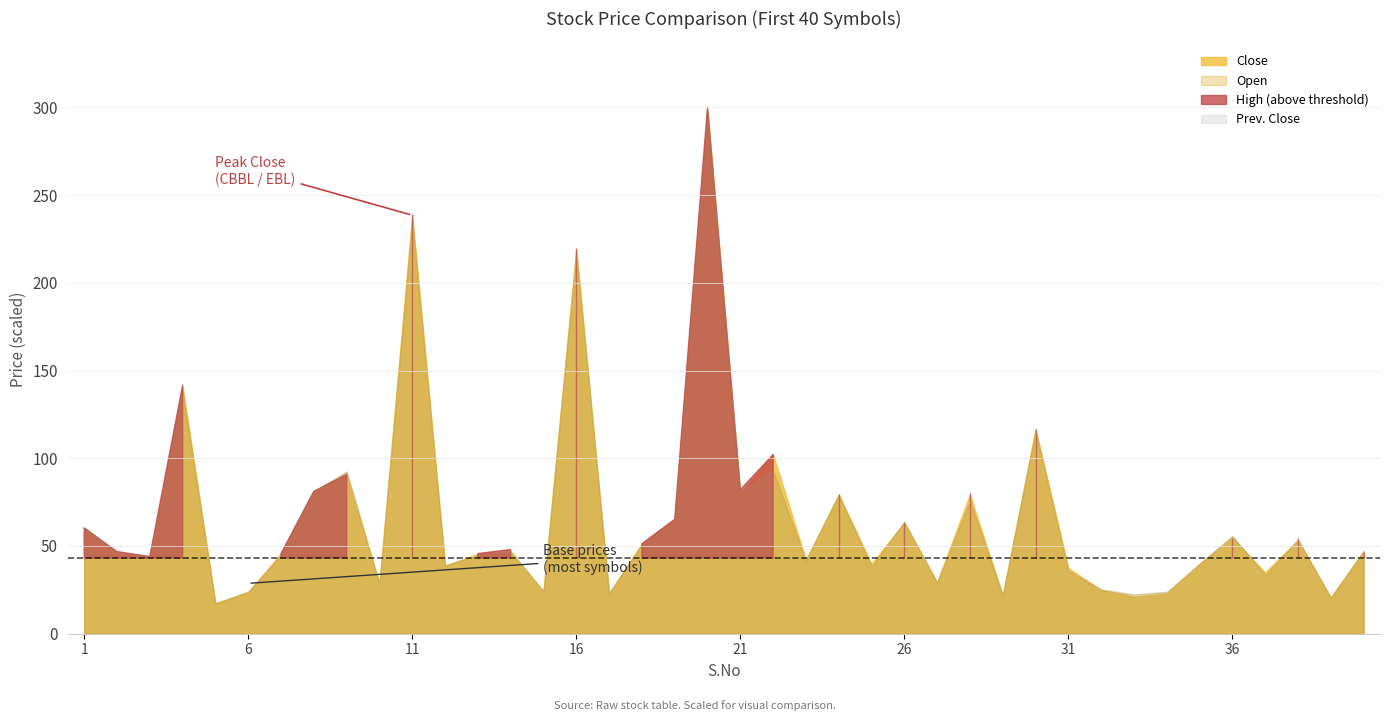

Rank the series by their maximum value, from highest to lowest.

High, Close, Open, Prev. Close